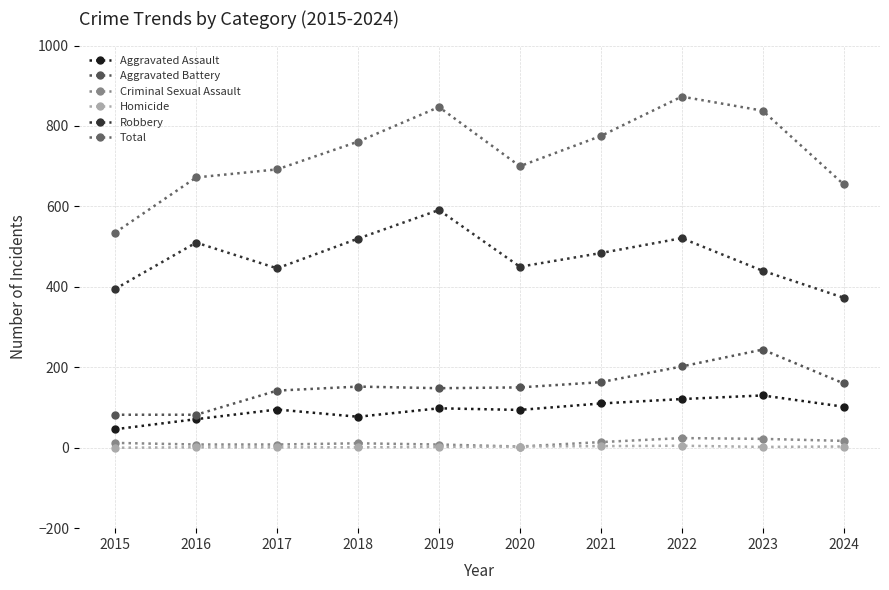

True or false: Criminal Sexual Assault and Homicide intersect in this chart.

False